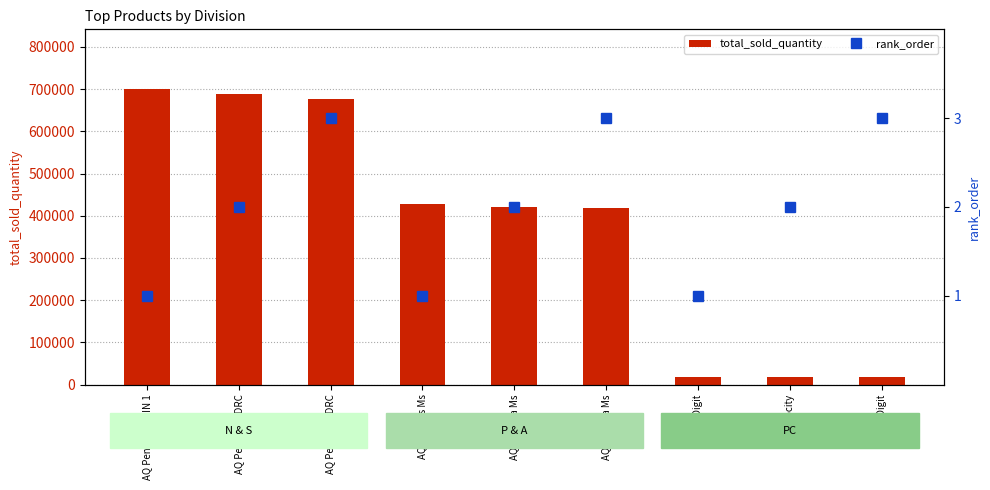

What is the label of the 6th bar from the left?

AQ Maxima Ms